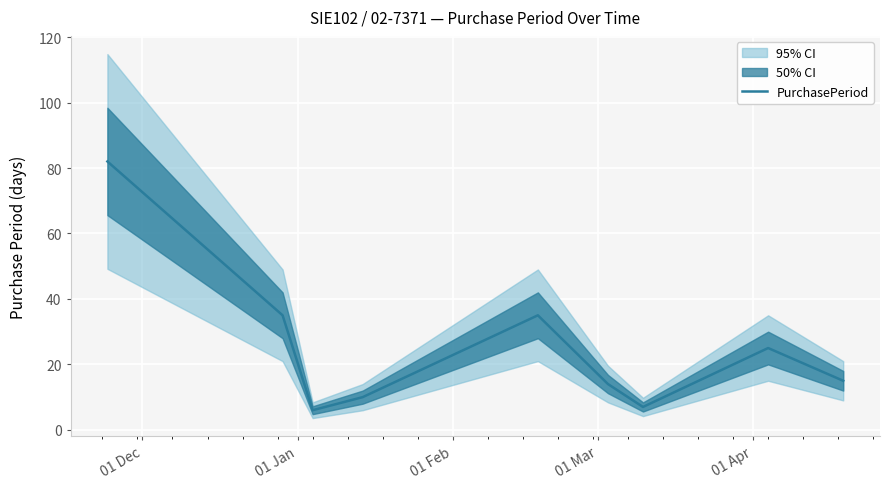

What is the maximum value shown in the chart?

82